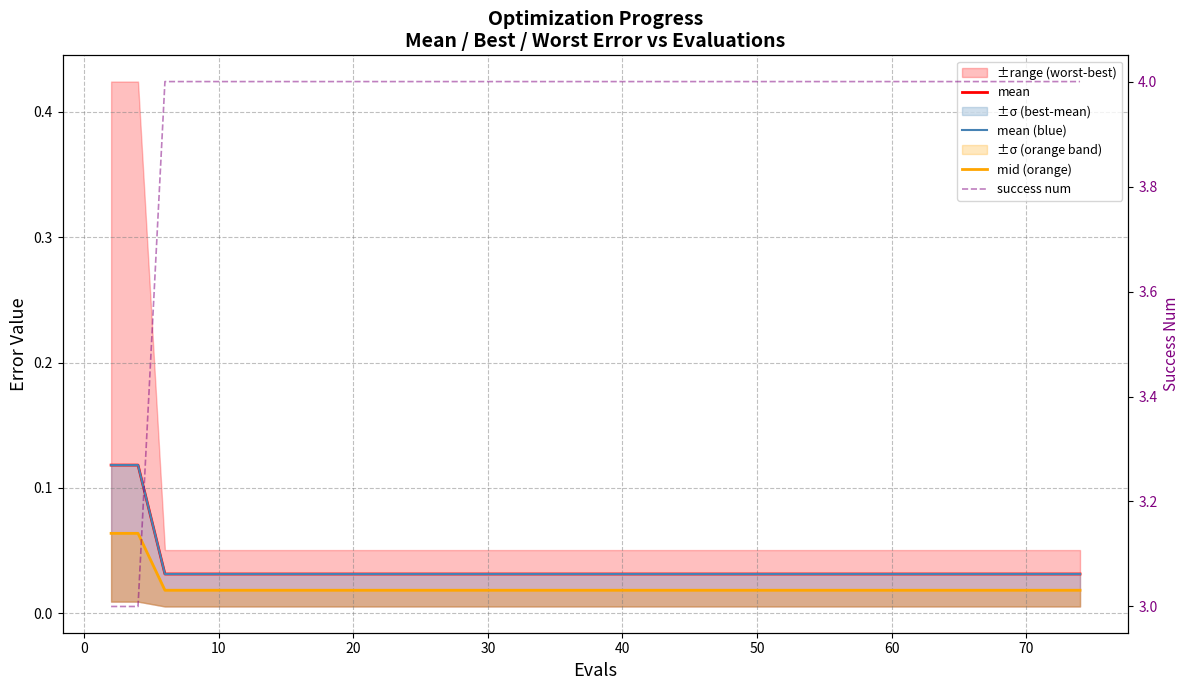

How many lines are shown in the chart?

4